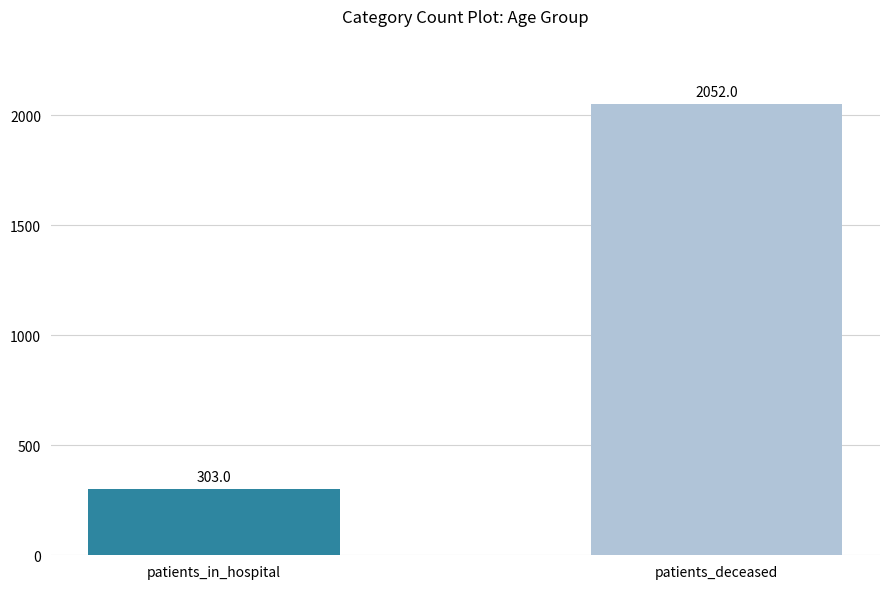

The patients_deceased series shows 4 at 45 - 49. True or false?

False